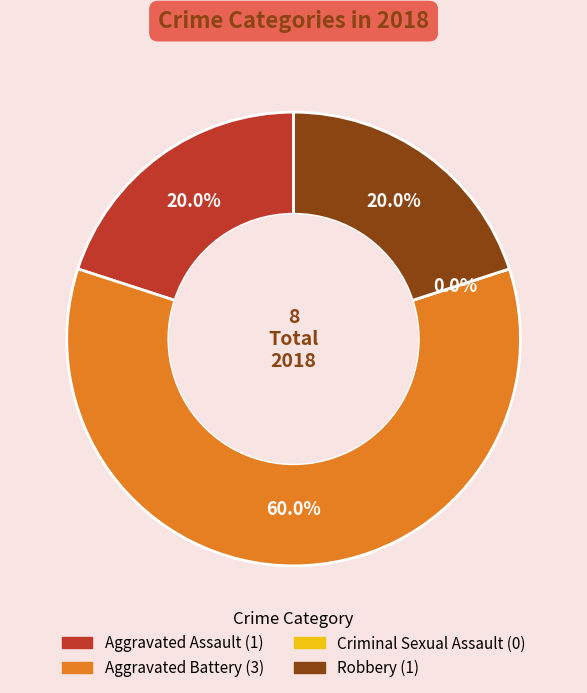

Count the number of slices in the pie.

4